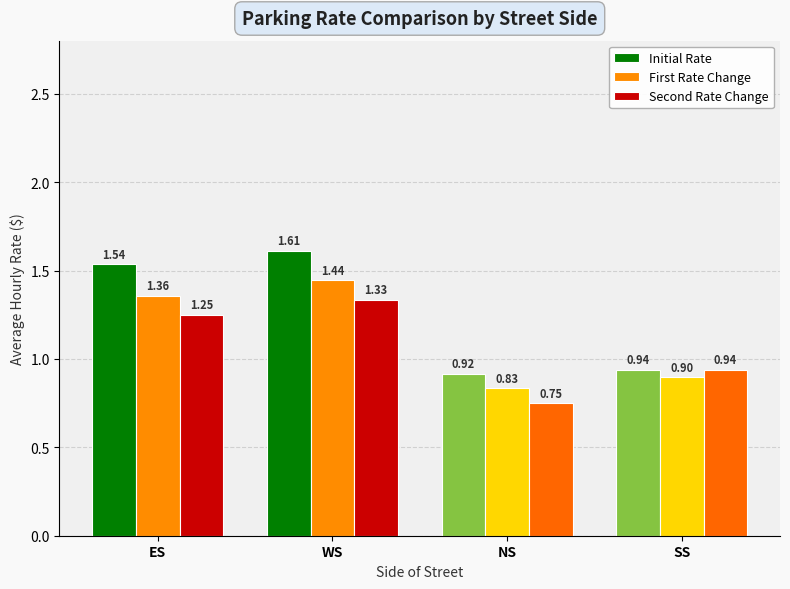

At which label does Initial Rate reach its peak?

WS